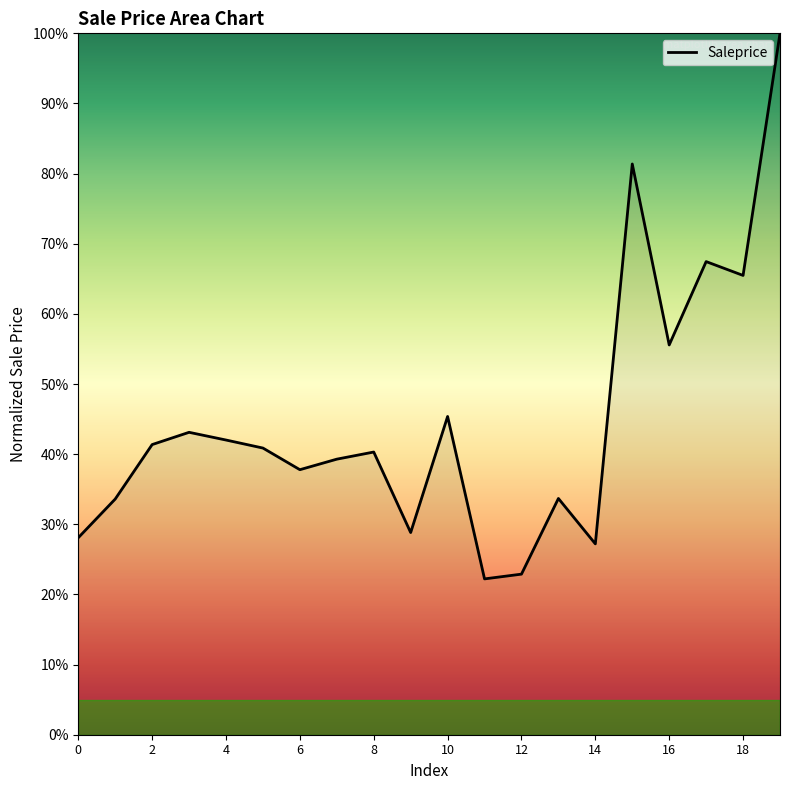

What is the difference between the maximum and minimum values?

77.8